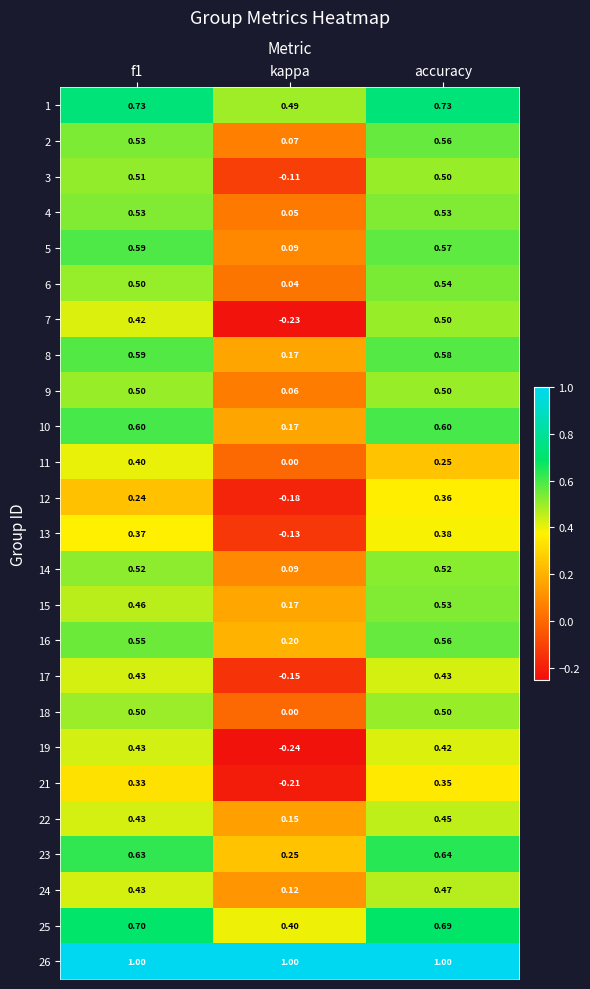

At which label is 19 closest to 0?

kappa